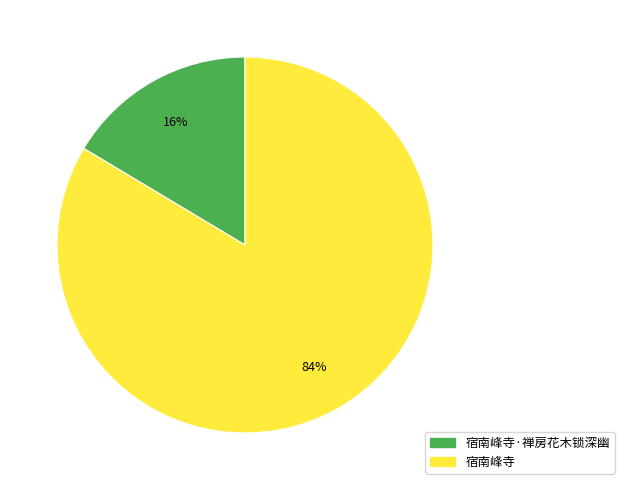

Between 宿南峰寺 and 宿南峰寺·禅房花木锁深幽, which is larger?

宿南峰寺